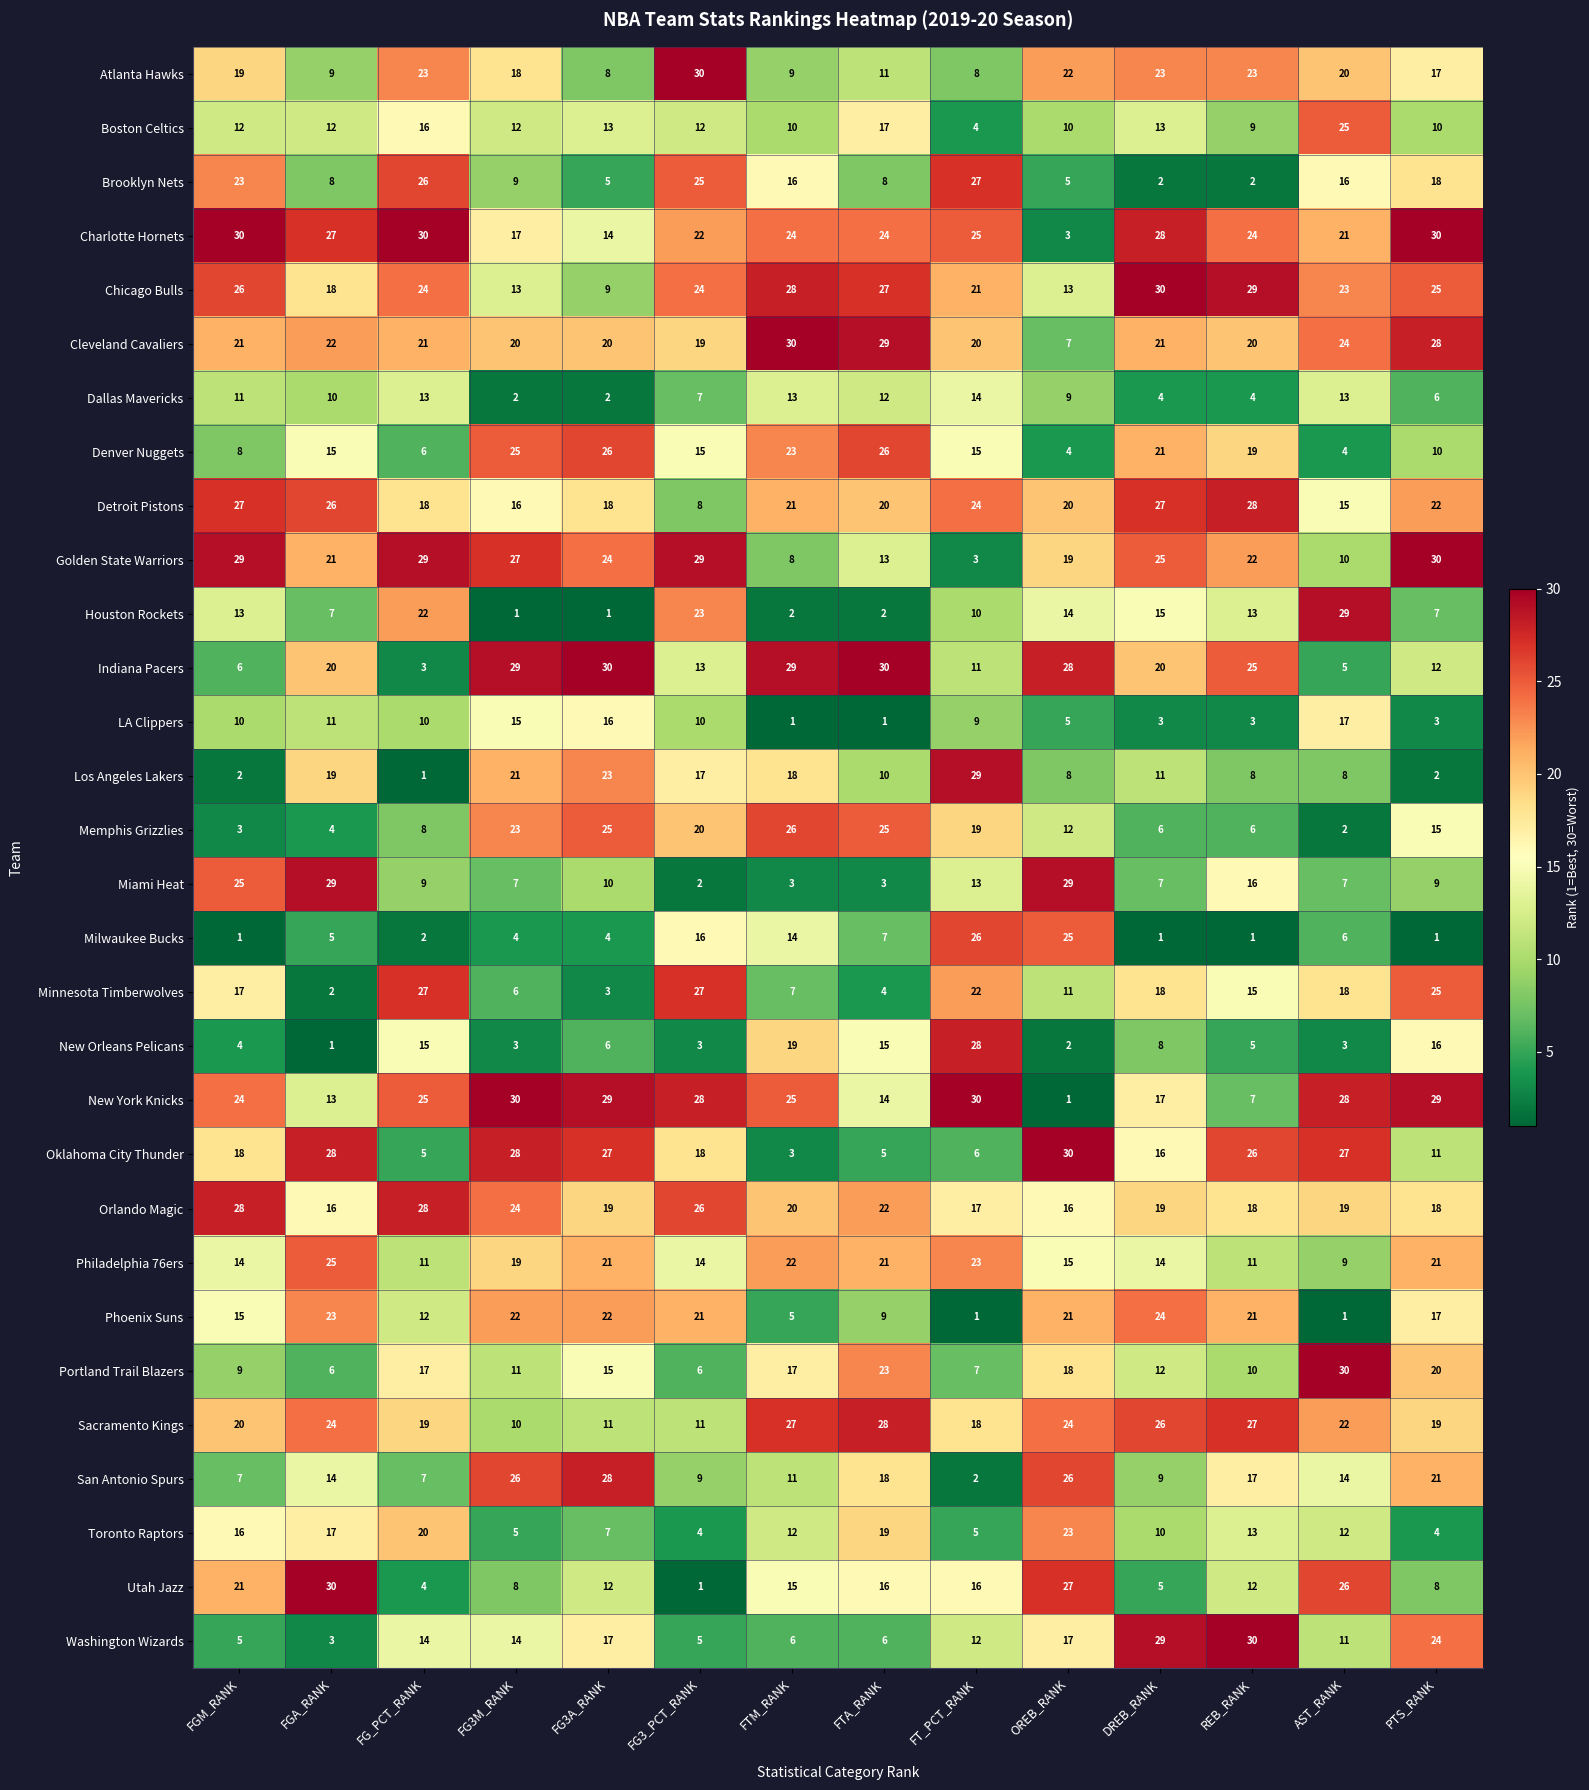

How many data points in Sacramento Kings are less than 22?

7